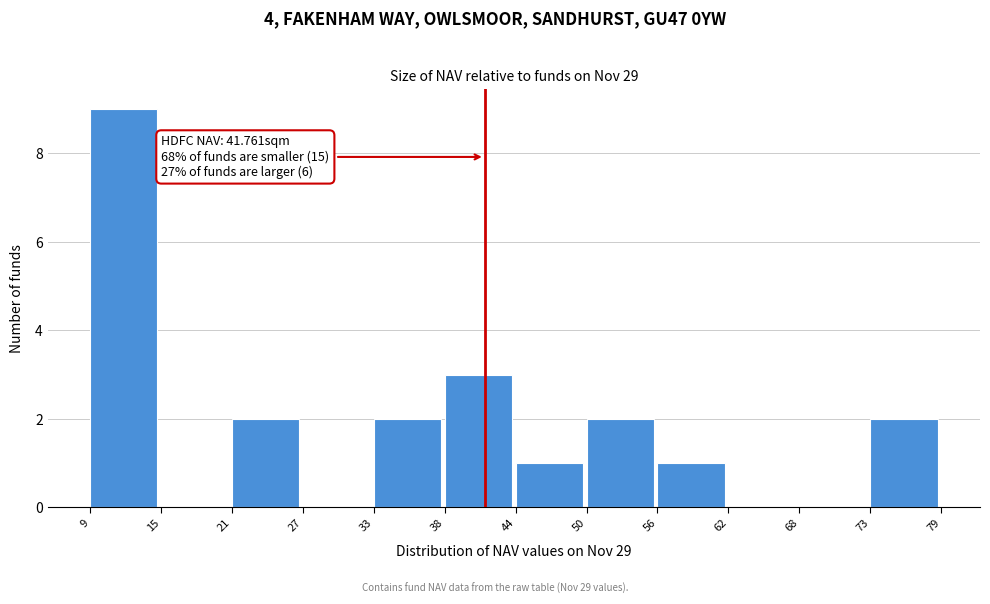

Over which range of the x-axis is the bar tallest?

9 to 15